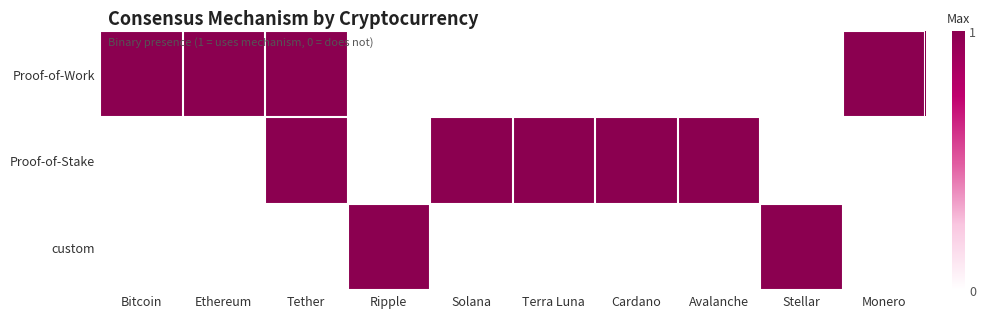

Between Stellar and Avalanche, which is larger?

Stellar